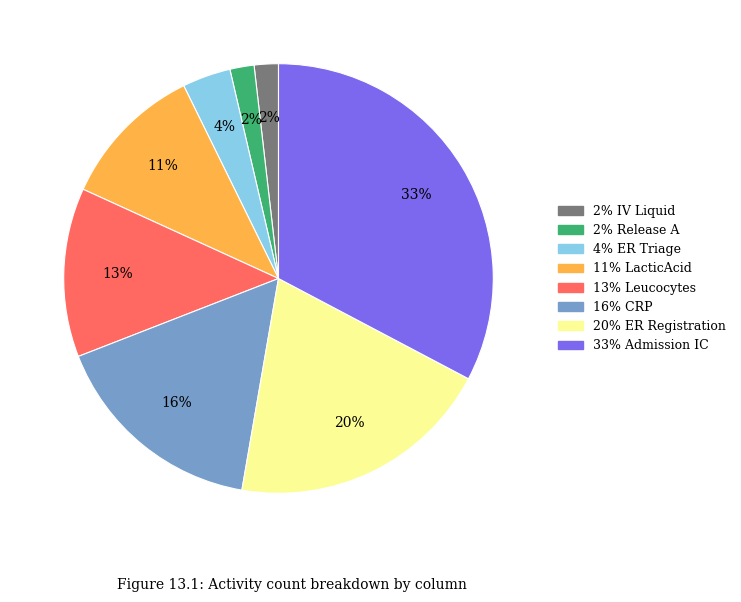

To the nearest percent, what is the difference between the largest and smallest slice percentages?

31%